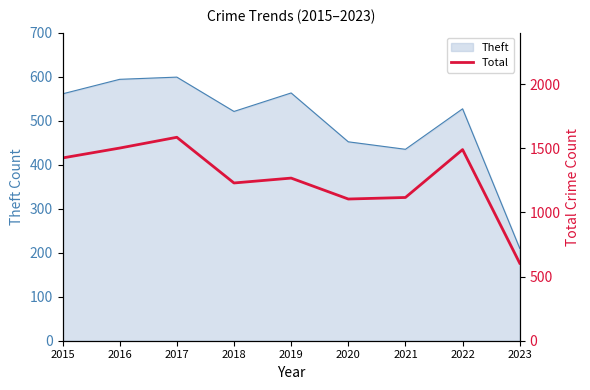

What is the greatest value displayed?

1585